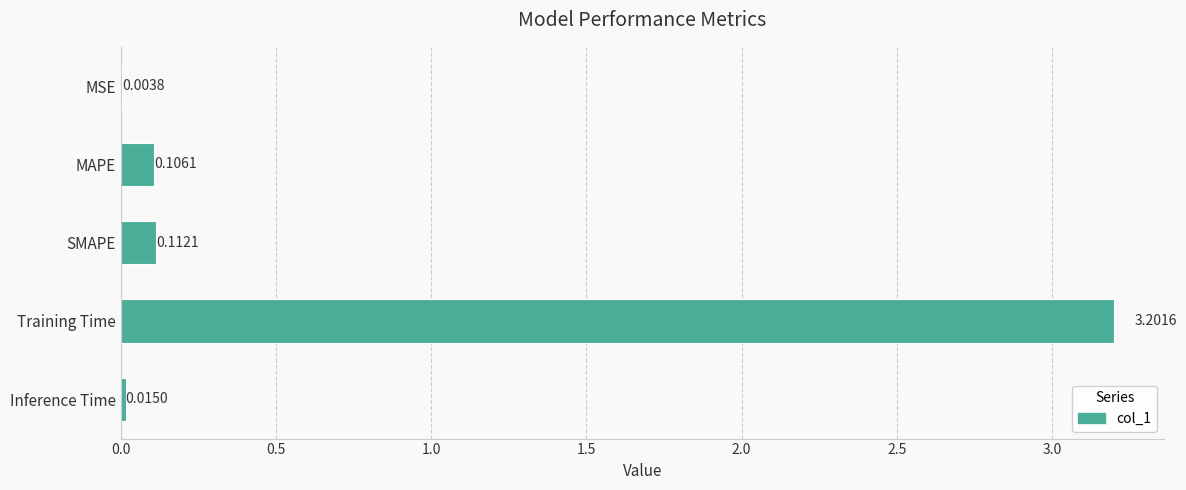

Which category has the highest value across all series?

Training Time